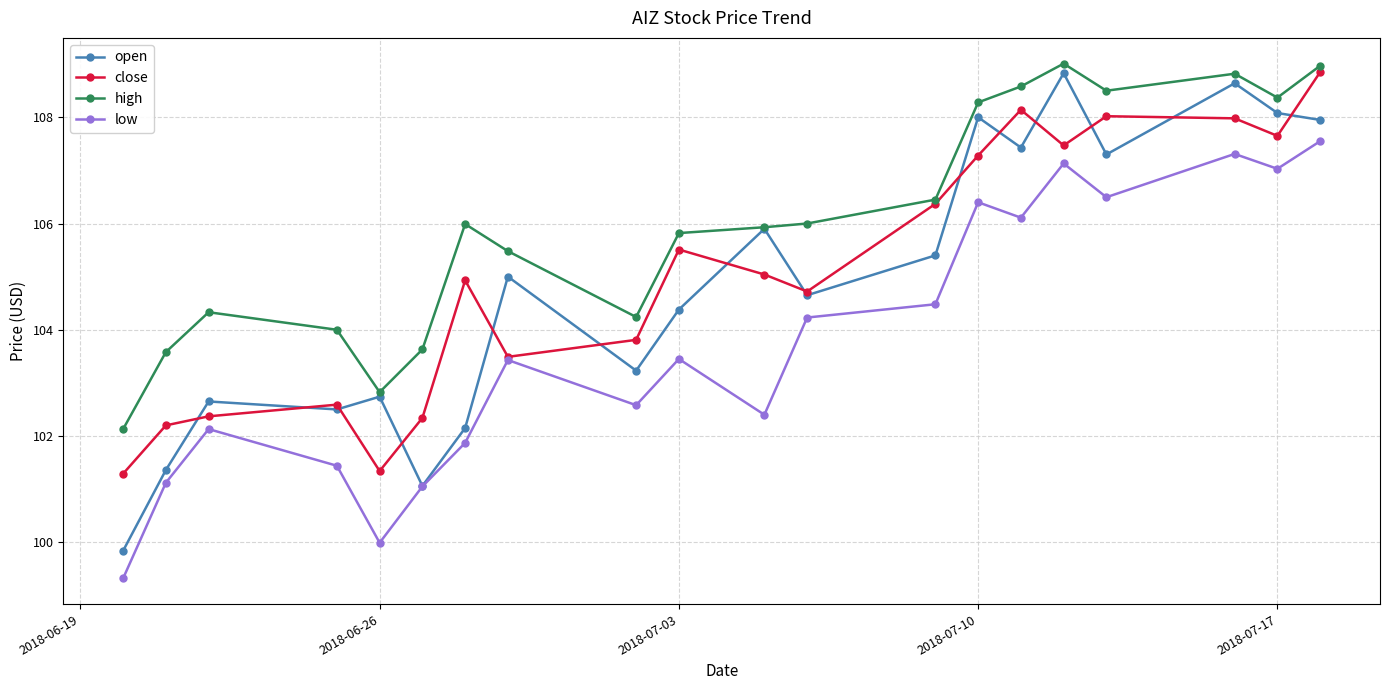

What is the value of the open point at the 3rd from the left?

102.7